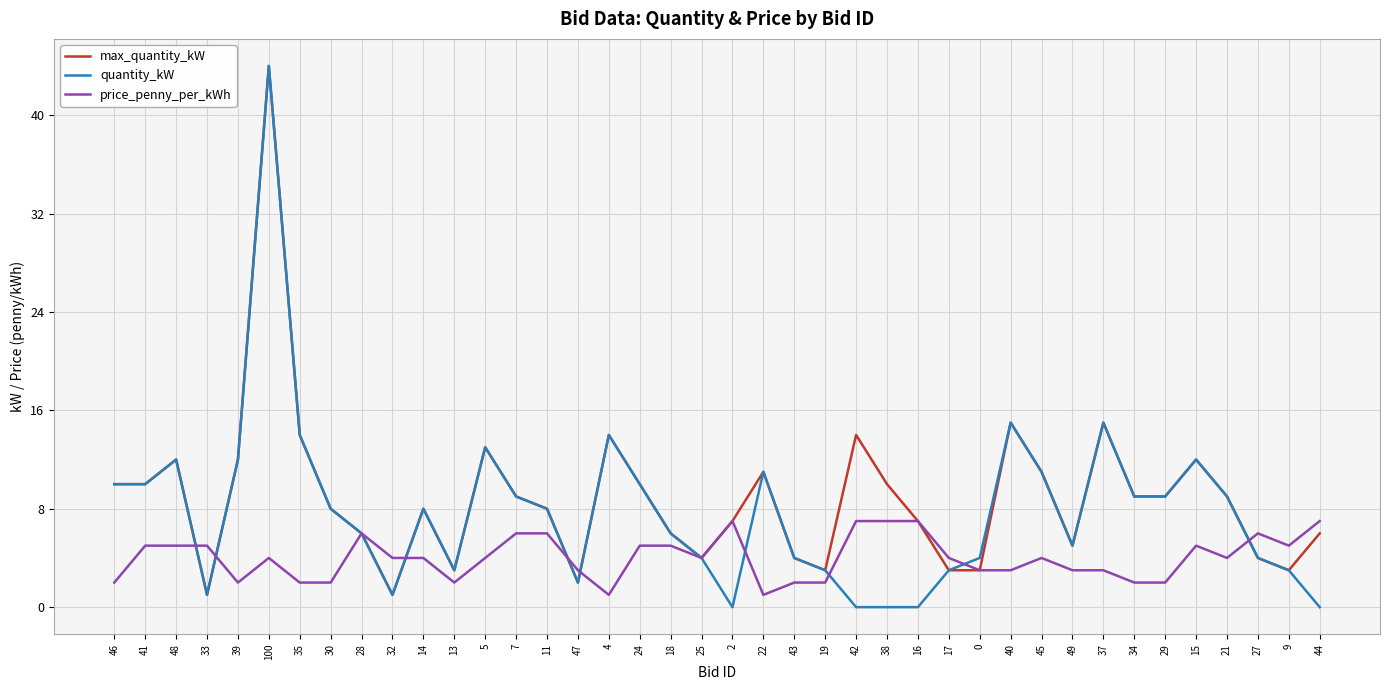

Is the value of quantity_kW at 15 greater than the value of max_quantity_kW at 9?

Yes